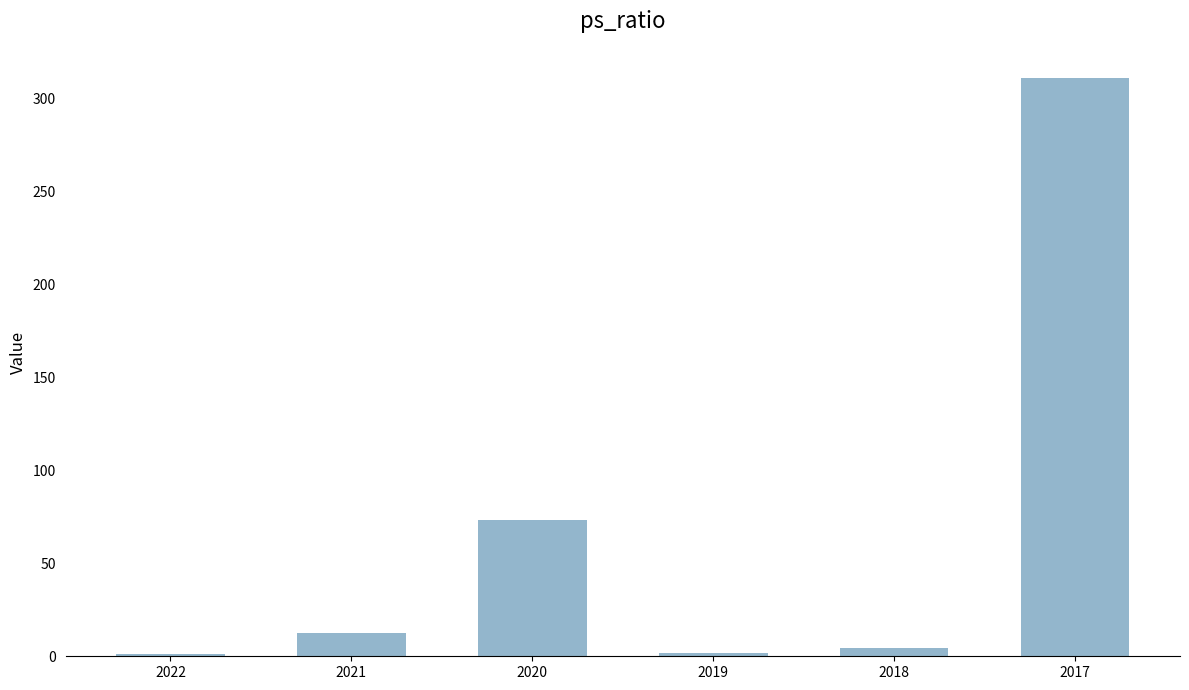

Are the bars grouped side by side (vs. stacked)?

No